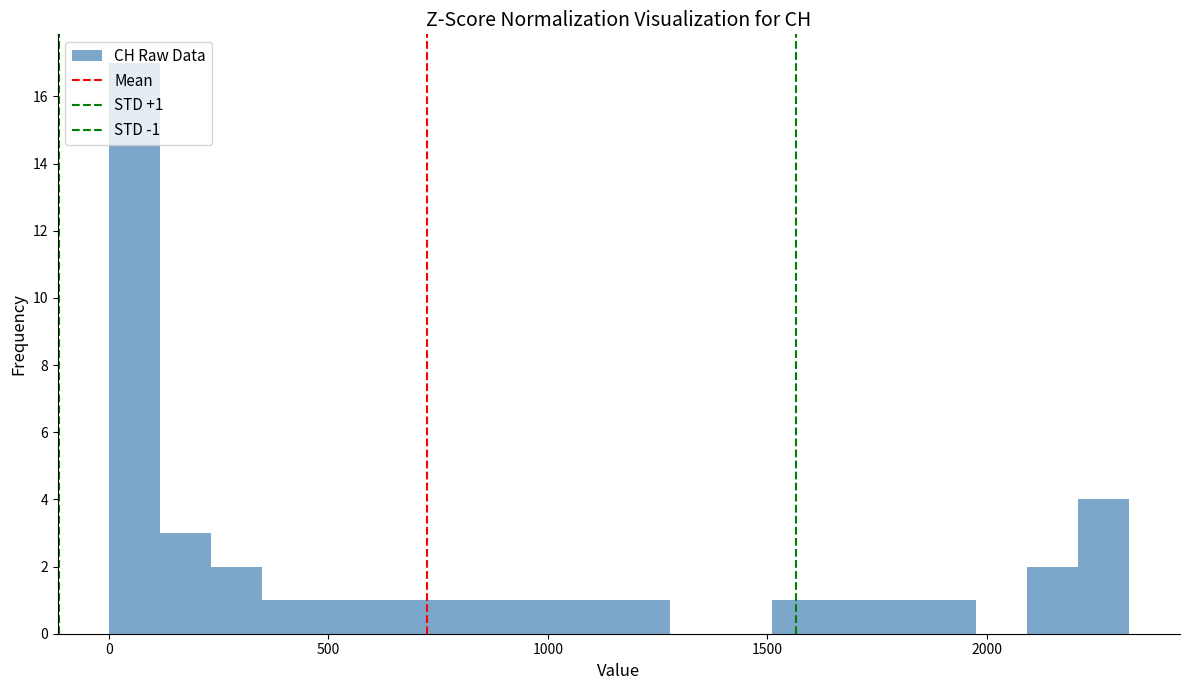

Around what value on the x-axis is the tallest bar? Give the approximate position of its centre, as read against the axis.

50